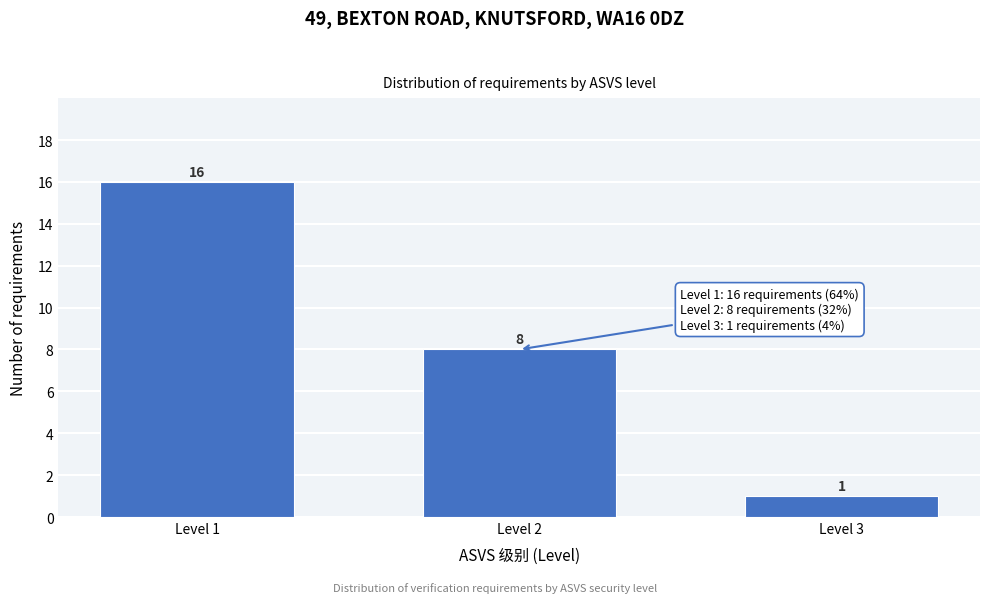

Reading left to right, extract all data points from this chart.

16	8	1